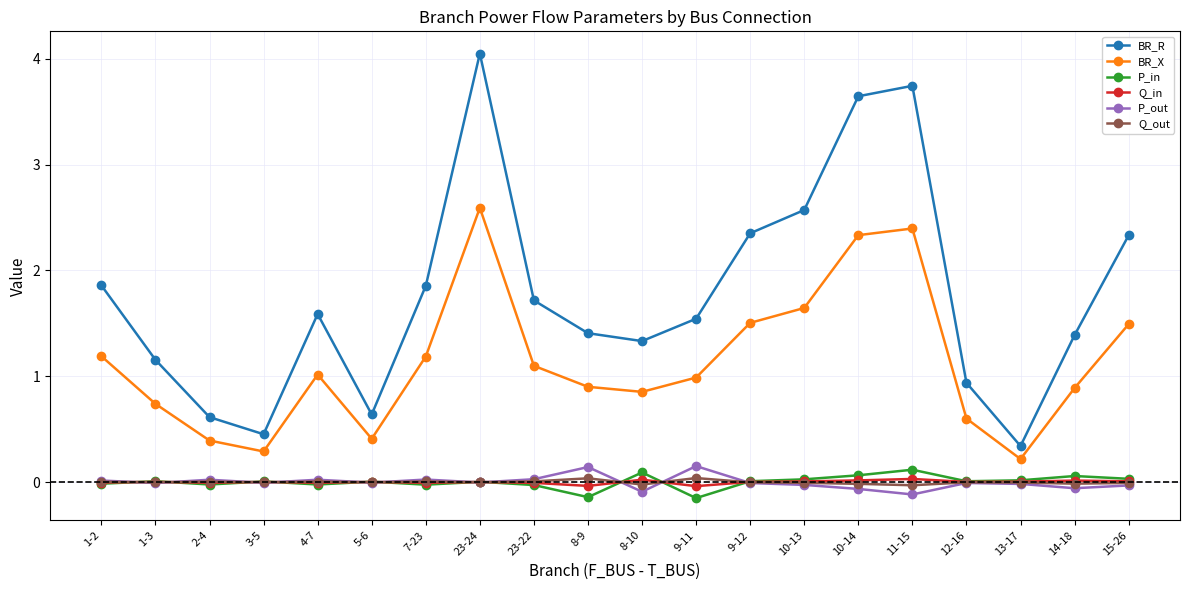

True or false: Q_in has more than 1 points higher than both neighbors.

True